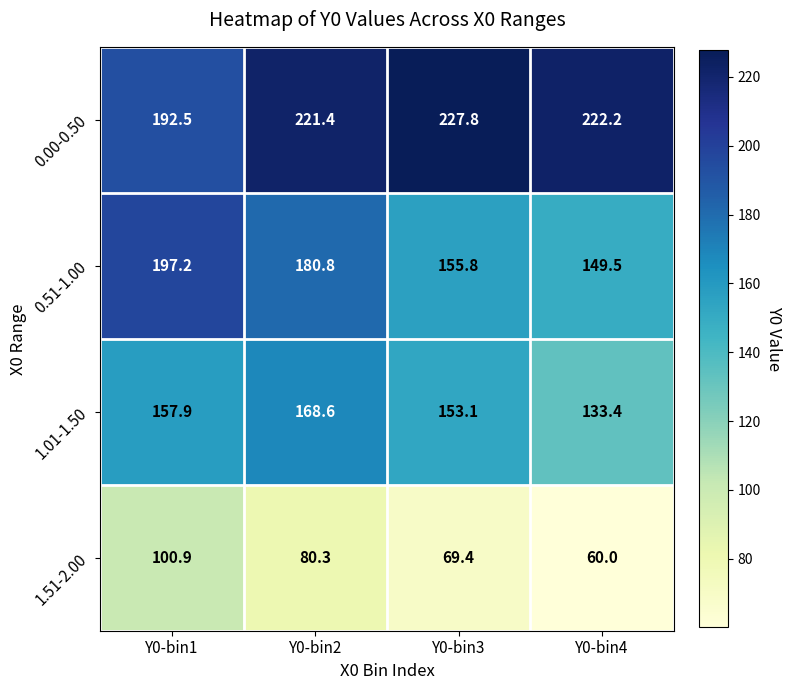

The value of 0.51-1.00 at Y0-bin4 is 234.6. True or false?

False